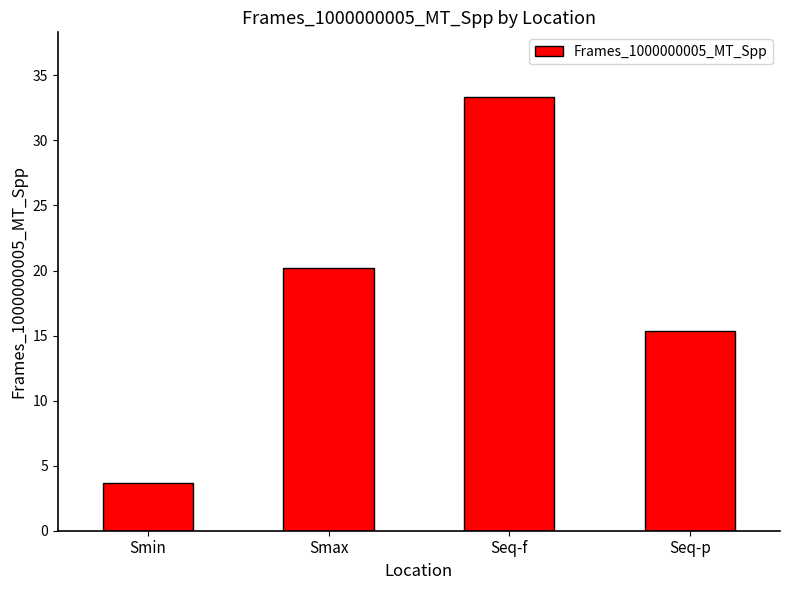

List the labels in order of value, largest first.

Seq-f, Smax, Seq-p, Smin